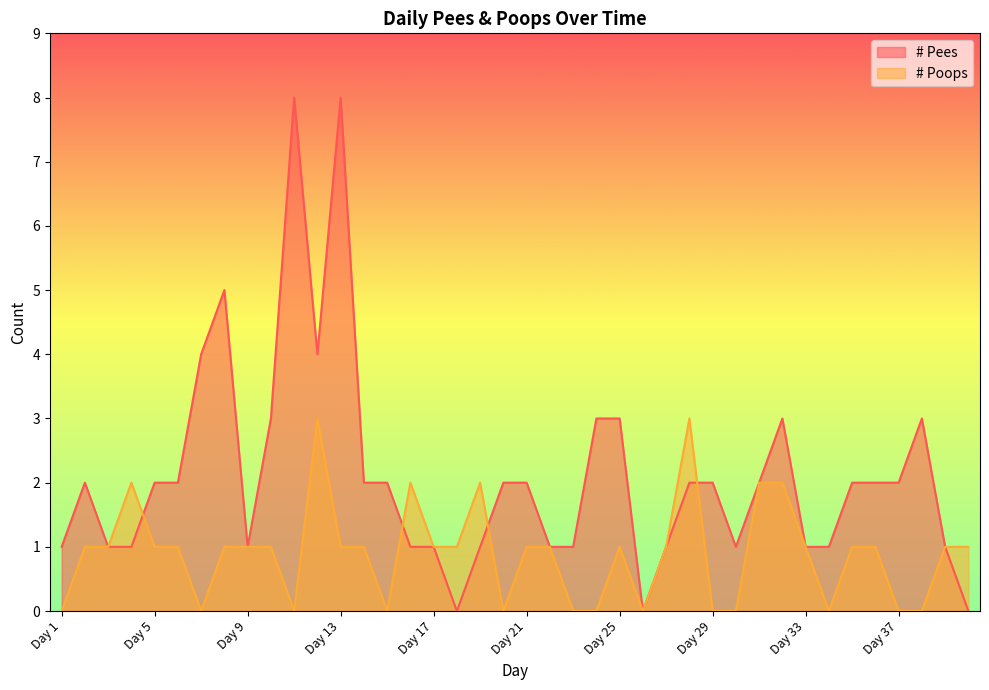

At which category is the sum across all series the highest?

Day 13